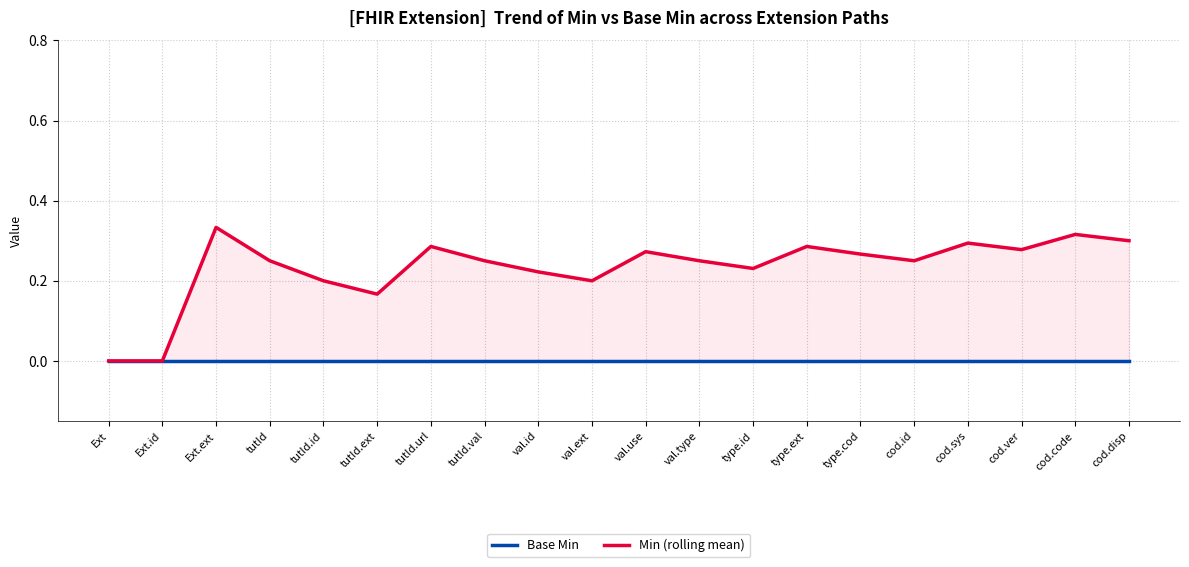

Between Ext and type.cod, which series saw the biggest shift?

Min (rolling mean)